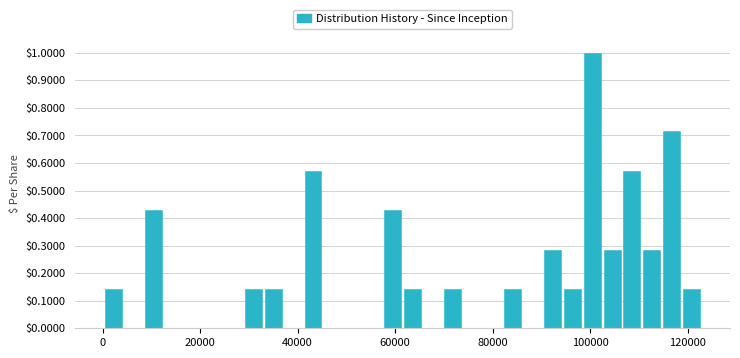

Around what value on the x-axis is the tallest bar? Give the approximate position of its centre, as read against the axis.

100000